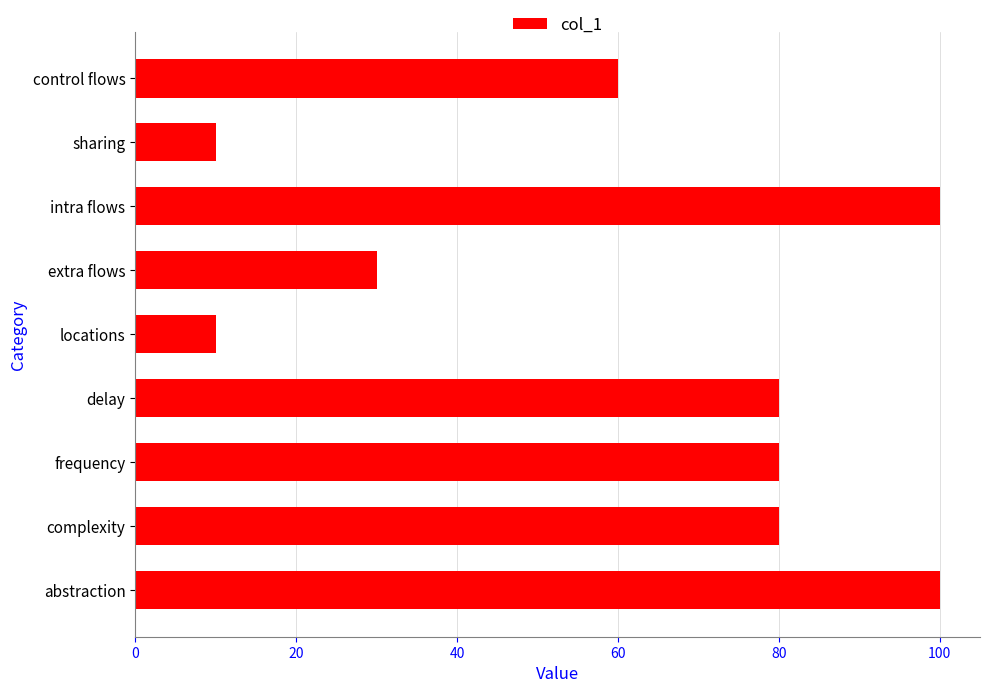

What is the average value?

61